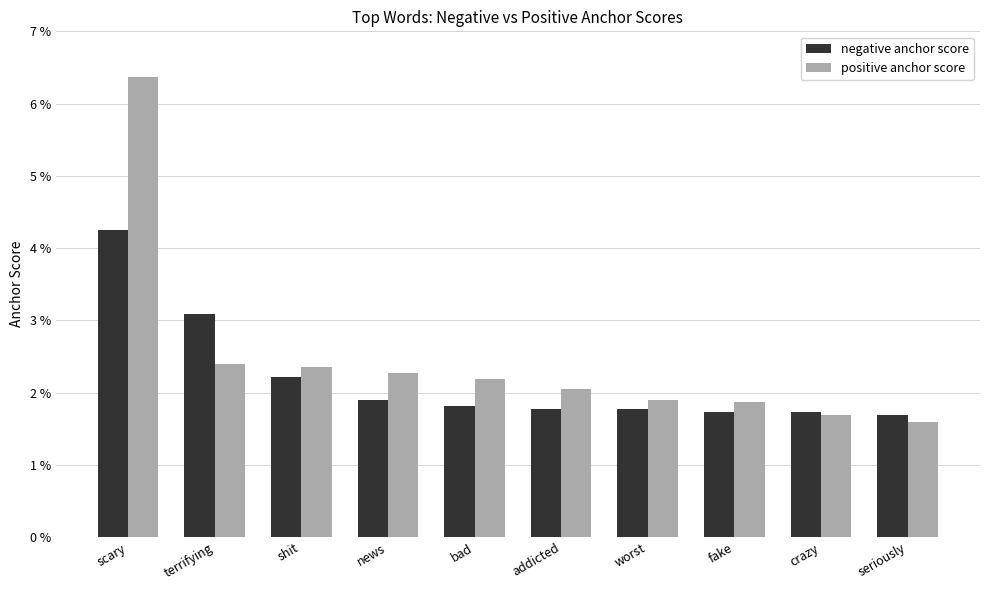

What is the label of the 8th bar from the right?

shit